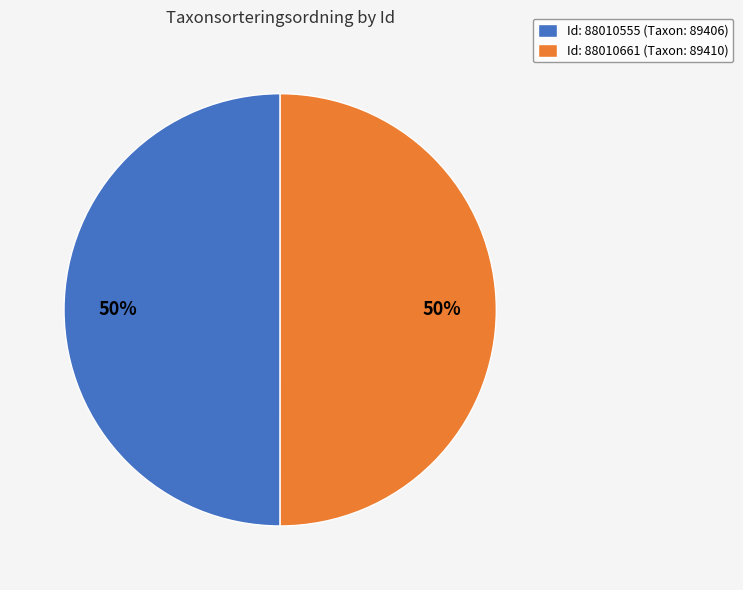

Combined, do Id: 88010555 (Taxon: 89406) and Id: 88010661 (Taxon: 89410) account for over 50%?

Yes